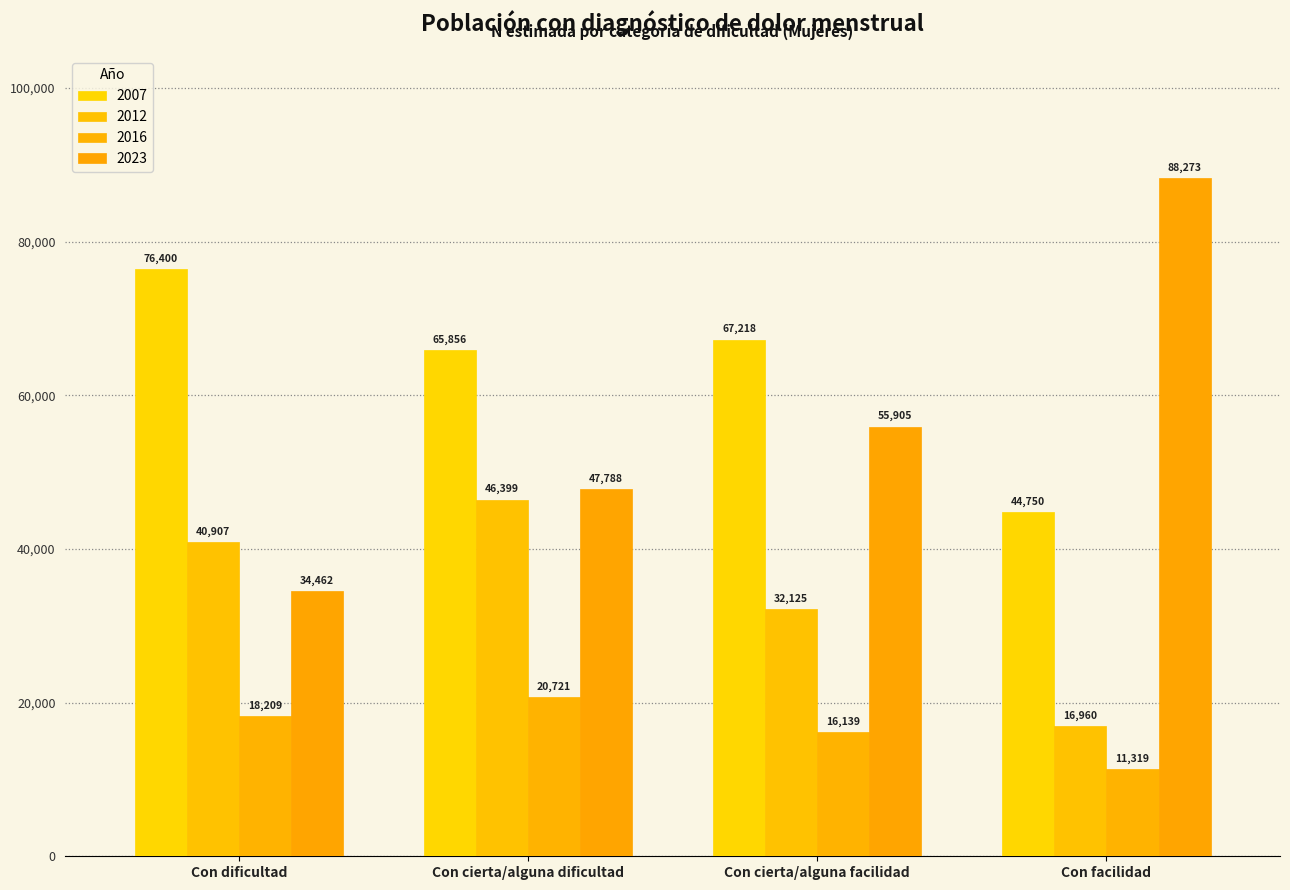

What is the lowest value of the 2016 series?

11319